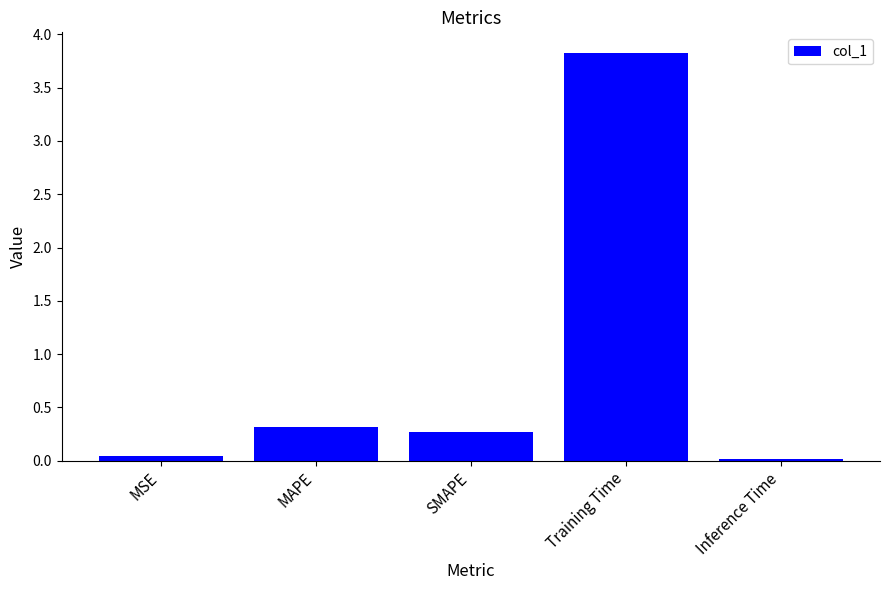

Which has a higher value, Inference Time or SMAPE?

SMAPE